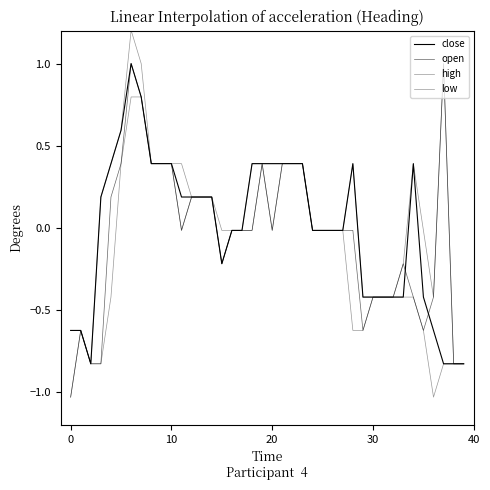

True or false: open has more than 1 points higher than both neighbors.

True